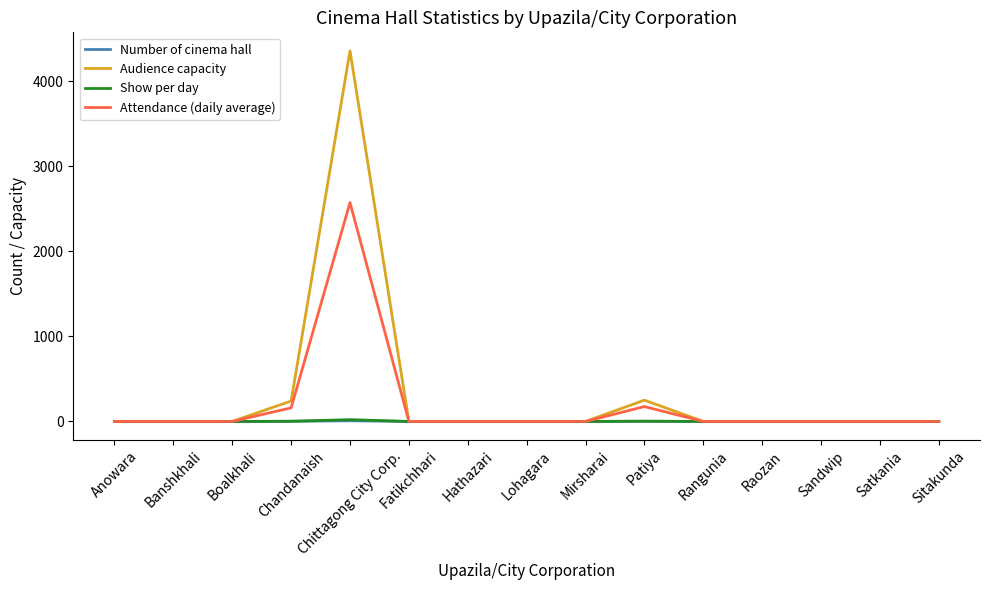

What position from the right is Chandanaish?

12